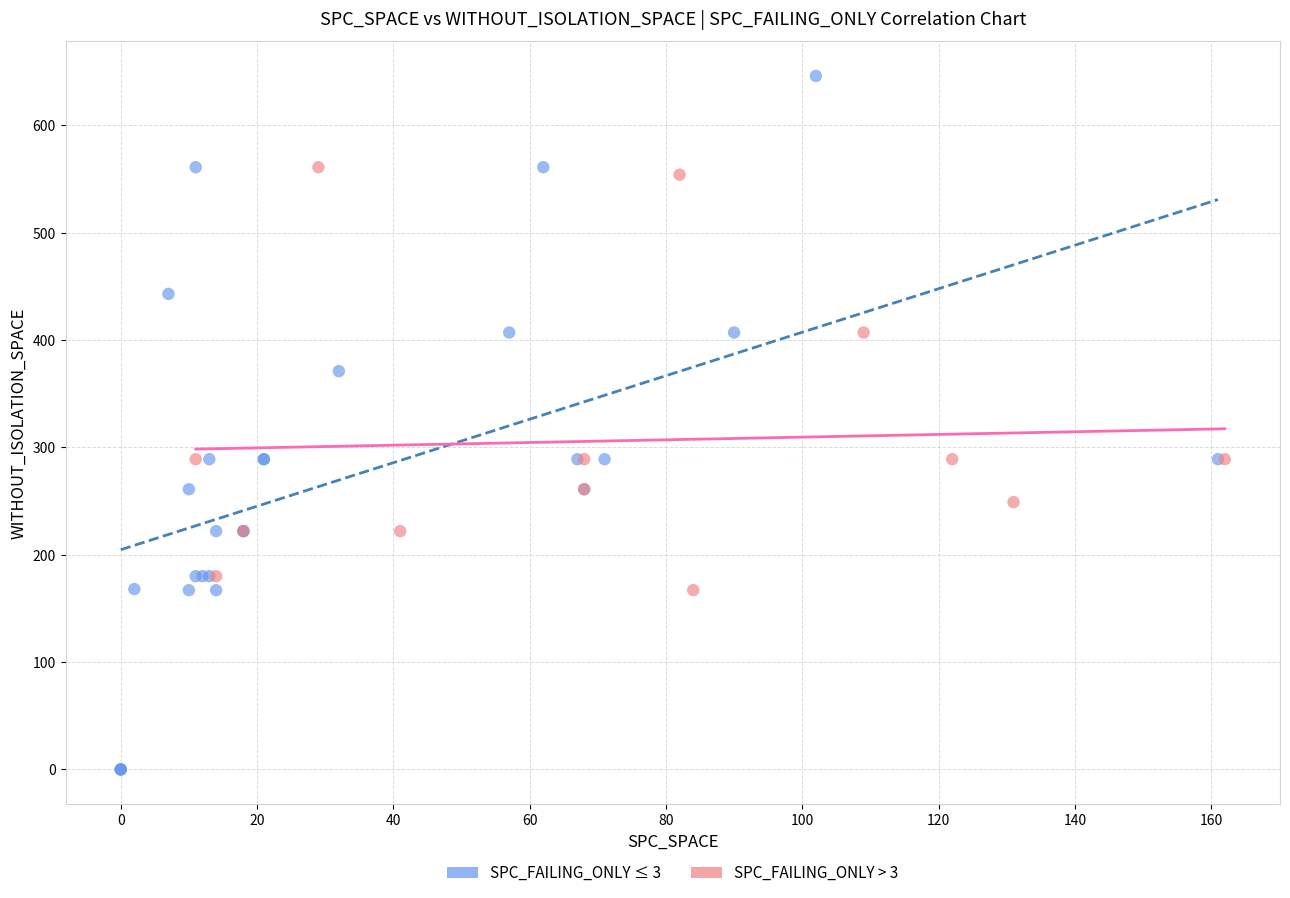

Which series has the largest Y range (max minus min)?

SPC_FAILING_ONLY ≤ 3